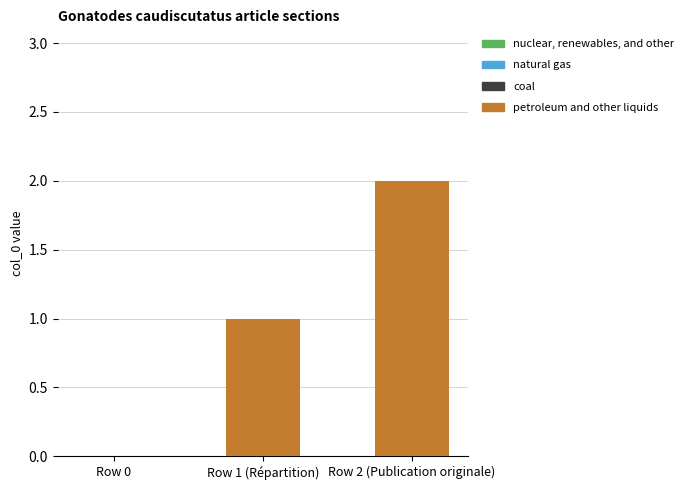

Which category has the highest value across all series?

Row 2 (Publication originale)